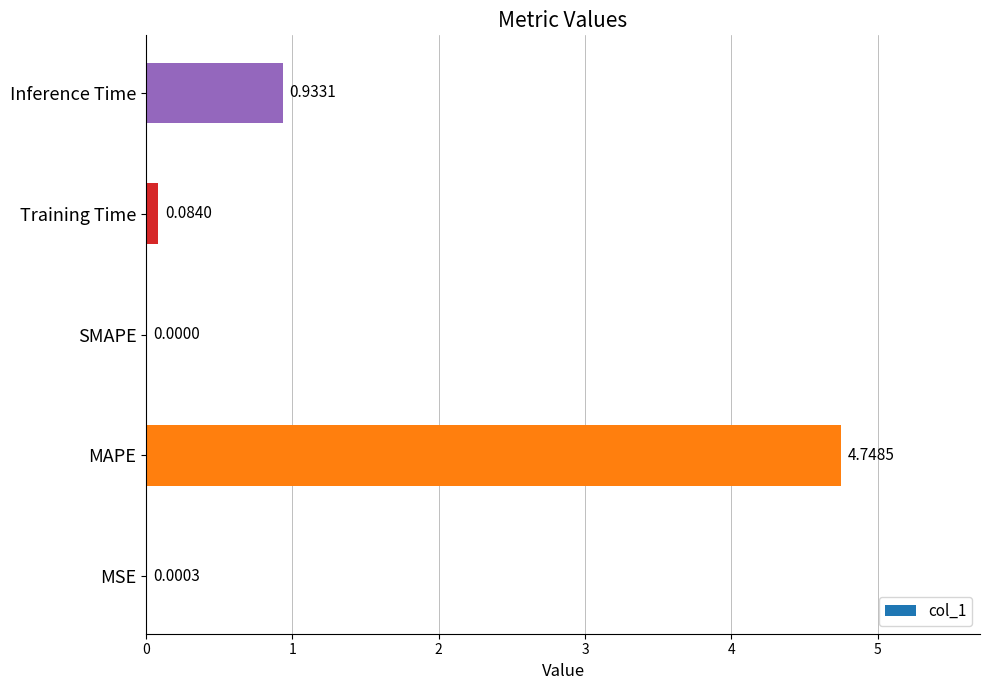

At which label is the value closest to 2?

Inference Time